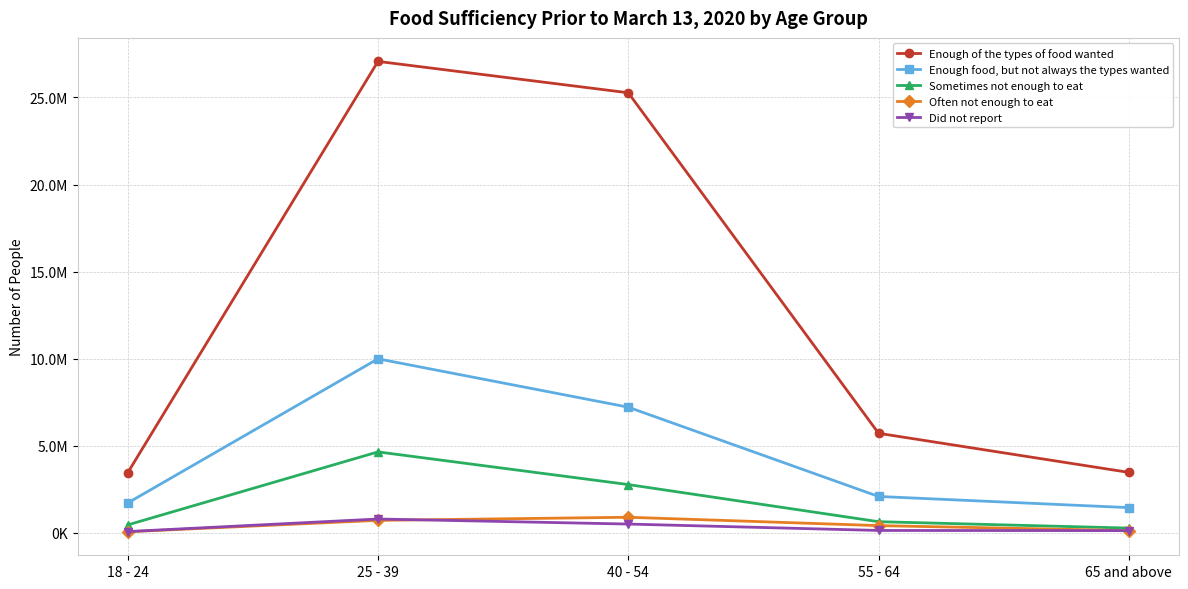

Between 18 - 24 and 55 - 64, which series saw the biggest shift?

Enough of the types of food wanted